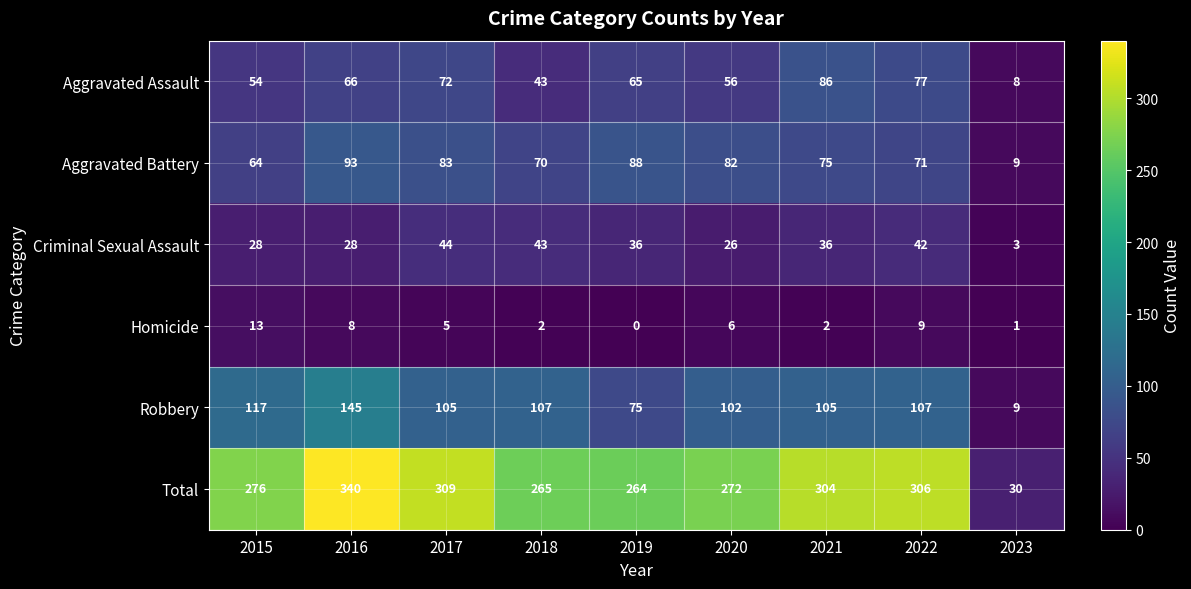

Which series has the largest total across all categories?

Total